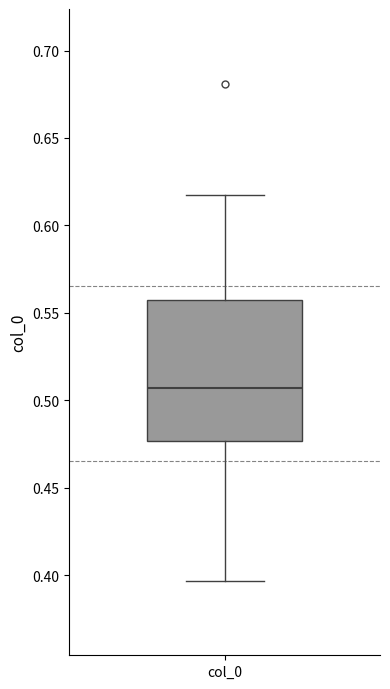

Read this box plot against the y-axis: the position of the median line, the range covered by the box, and the ends of both whiskers. The values are not printed on the chart, so give them approximately, as read against the axis.

median 0.505, box 0.475 to 0.560, whiskers 0.395 to 0.615